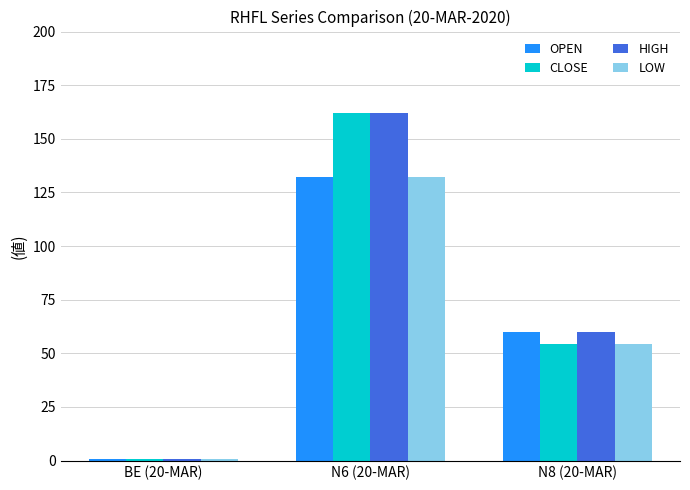

Count the number of data series in this chart.

4